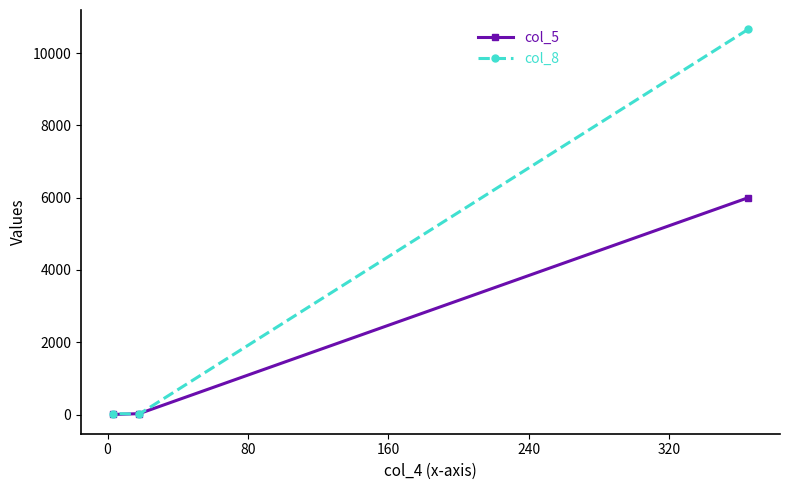

List the series in order of their overall mean, lowest first.

col_5, col_8